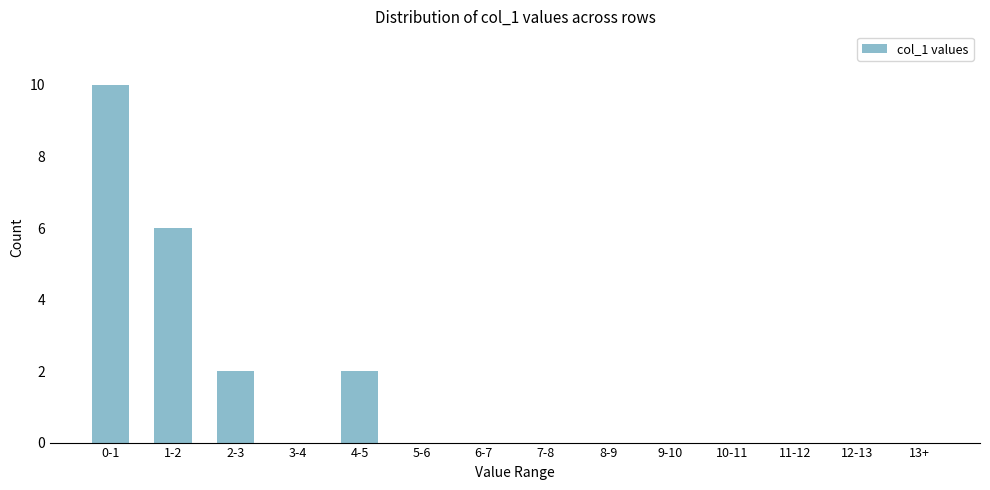

Reading right to left, what are all the values shown in this chart?

13+=0	12-13=0	11-12=0	10-11=0	9-10=0	8-9=0	7-8=0	6-7=0	5-6=0	4-5=2	3-4=0	2-3=2	1-2=6	0-1=10